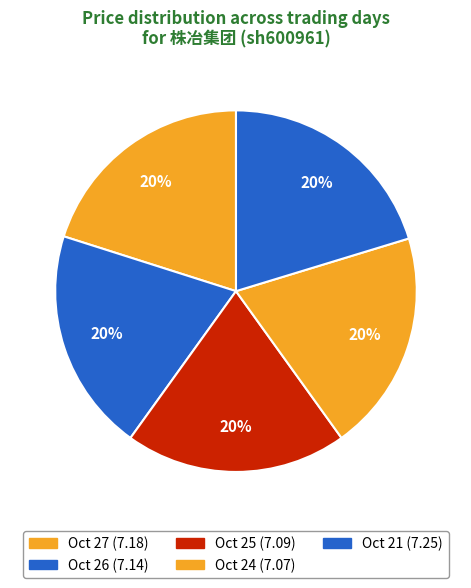

Count the number of slices in the pie.

5